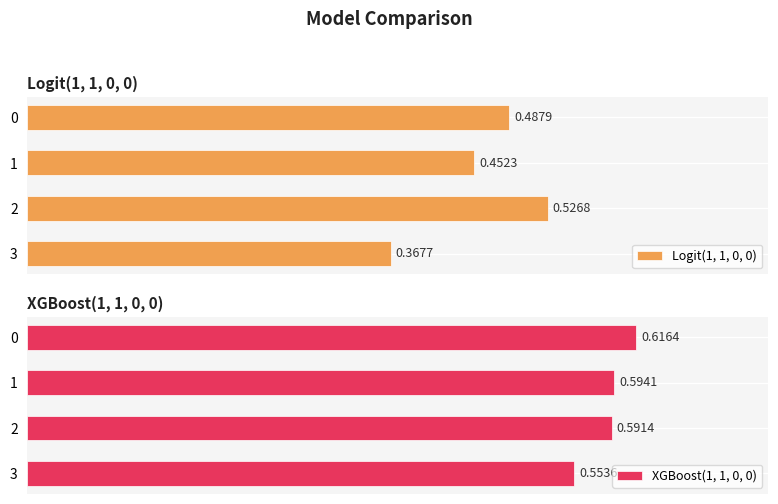

Reading left to right, transcribe all the data shown in this chart.

Logit(1, 1, 0, 0): 0=0.5	1=0.5	2=0.5	3=0.4
XGBoost(1, 1, 0, 0): 0=0.6	1=0.6	2=0.6	3=0.6